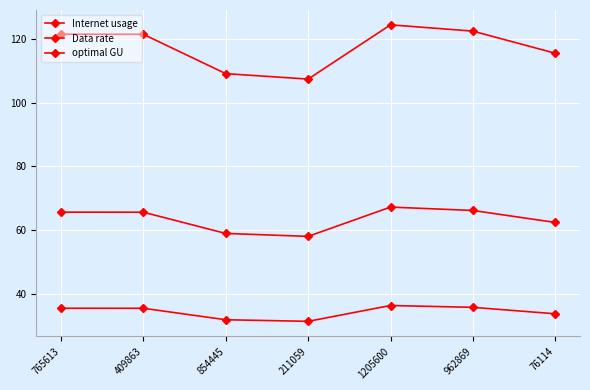

At how many categories does at least one series exceed 36?

7